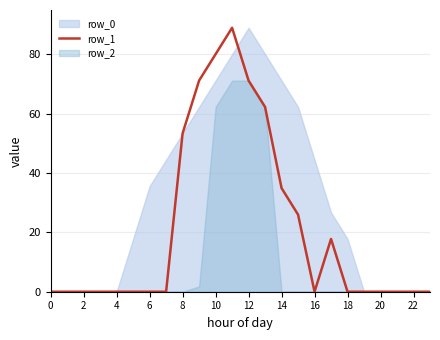

Is it true that row_1 equals -34.4 at 6?

False